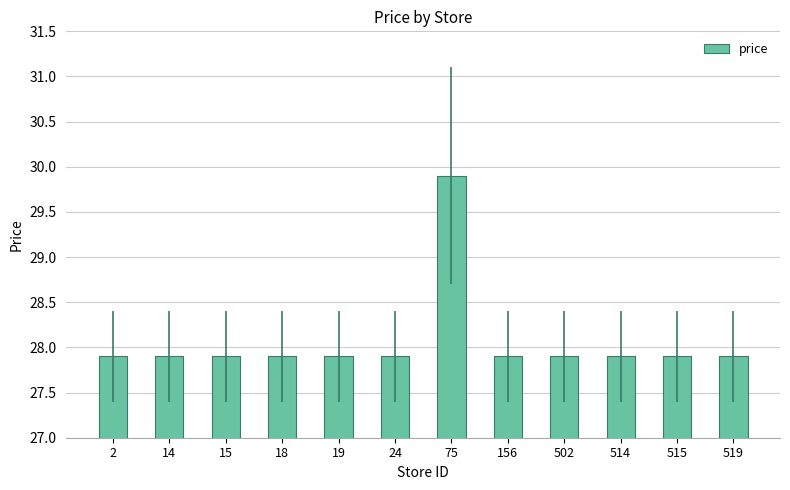

What is the sum of all values?

336.8